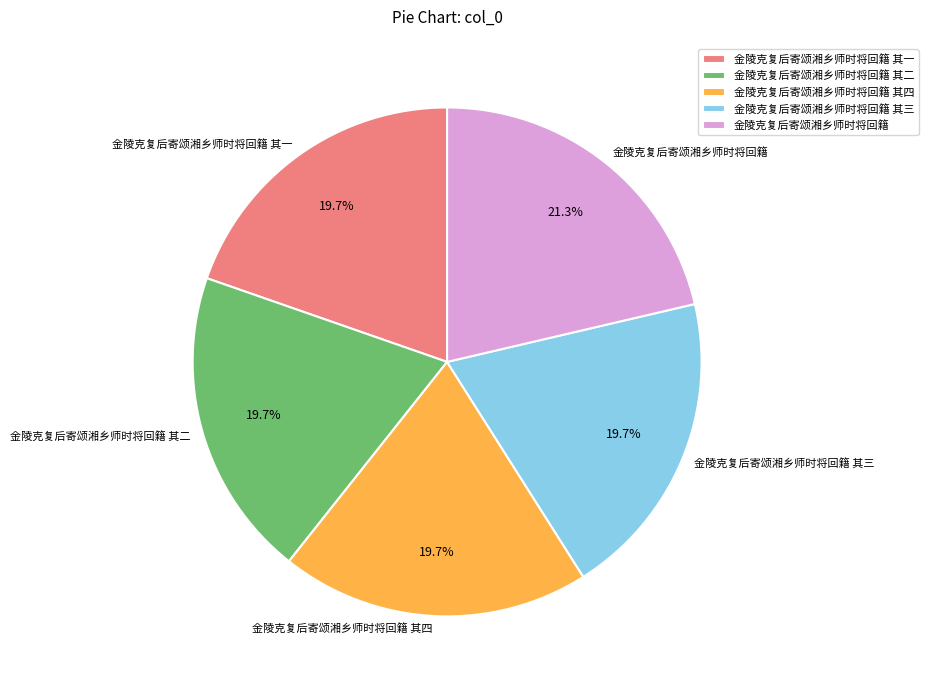

To the nearest percent, what is the combined percentage of 金陵克复后寄颂湘乡师时将回籍 其四 and 金陵克复后寄颂湘乡师时将回籍 其二?

39%